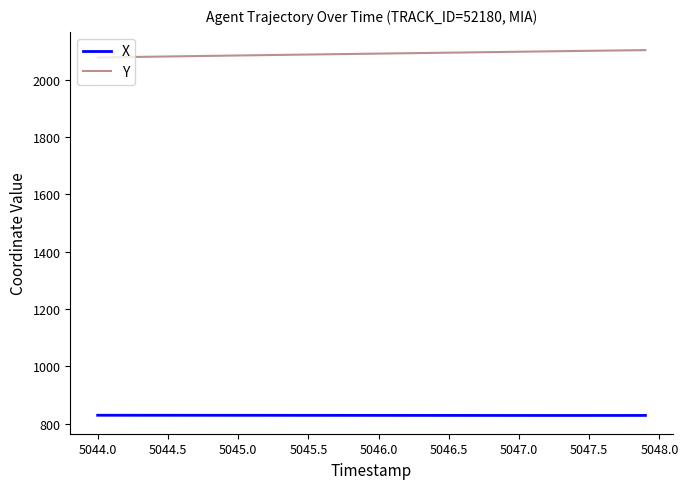

What is the greatest value displayed?

2102.8